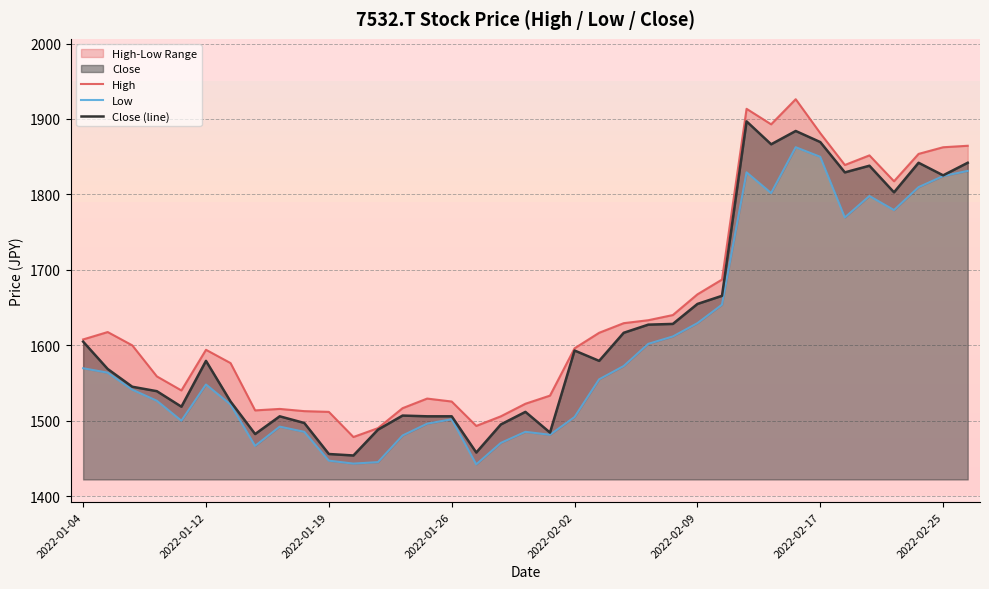

Read the High value at 21.

1616.6